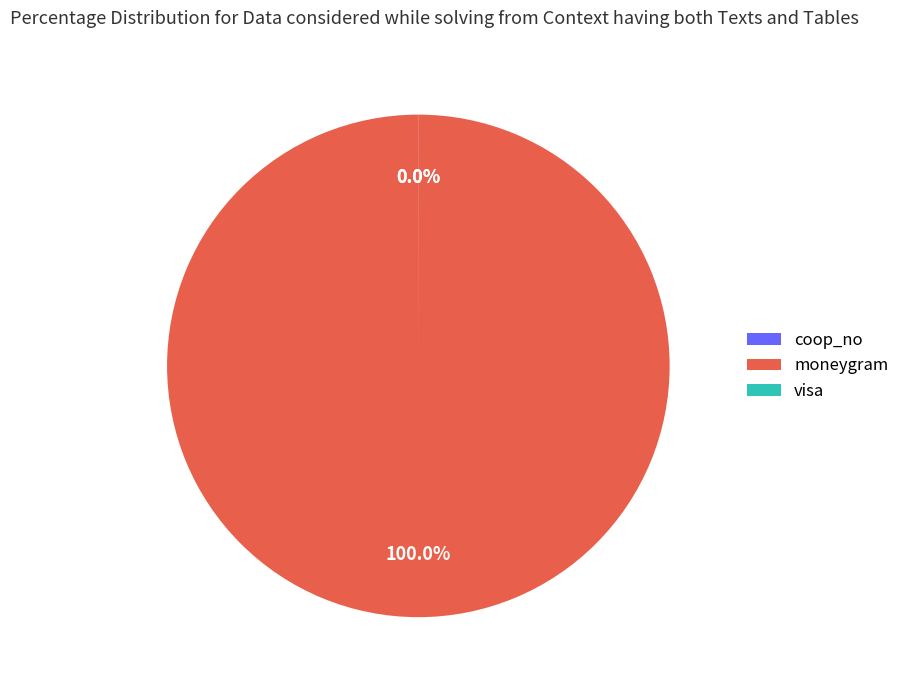

Is moneygram the majority of the pie?

Yes